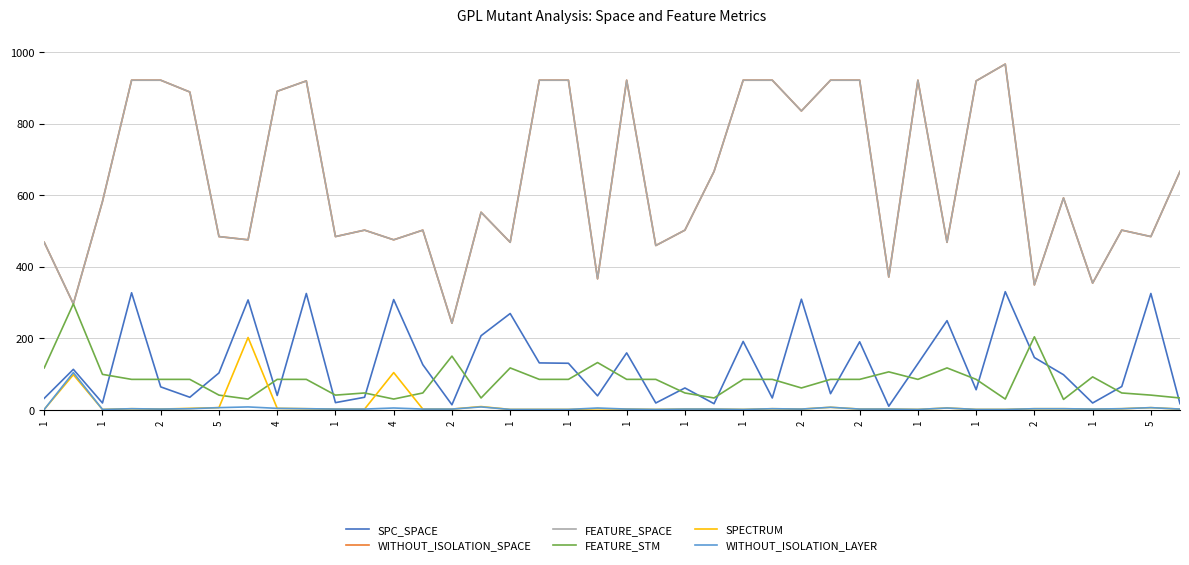

True or false: FEATURE_SPACE and WITHOUT_ISOLATION_SPACE cross at least once.

False